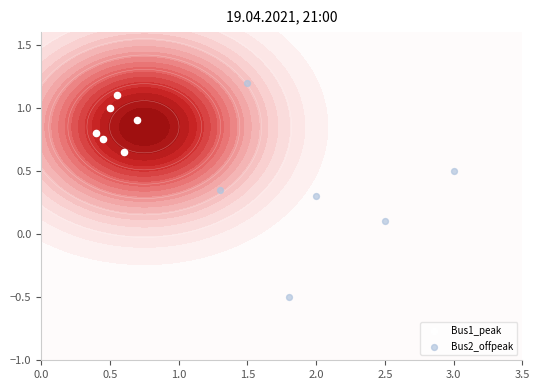

Which series has the largest total across all categories?

Bus1_peak